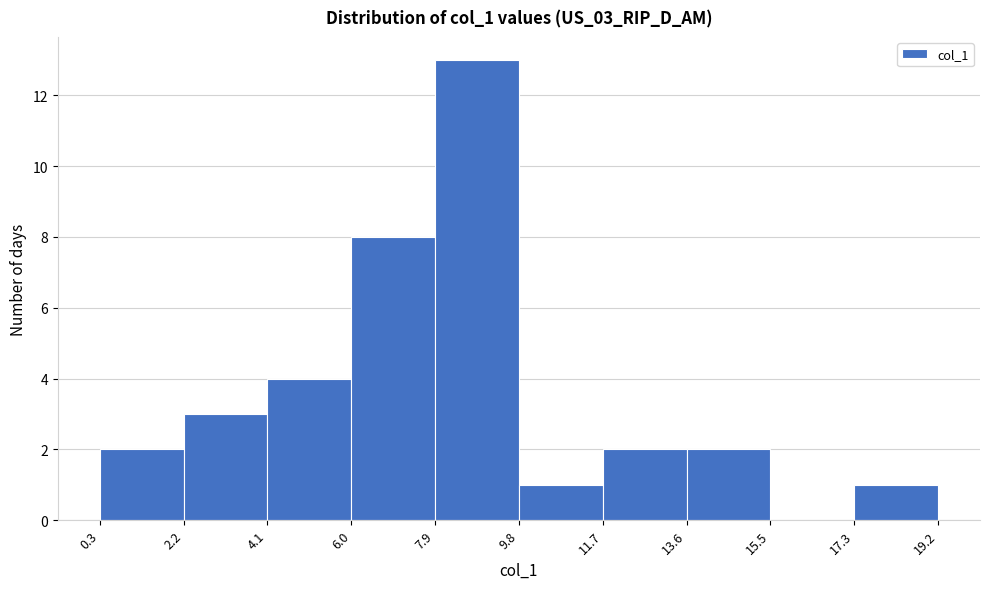

Reading left to right, transcribe this chart: for each bar, give the range it covers on the x-axis and its height. The values are not printed on the chart, so give them approximately, as read against the axis.

0.3 to 2.2: 2
2.2 to 4.1: 3
4.1 to 6.0: 4
6.0 to 7.9: 8
7.9 to 9.8: 13
9.8 to 11.7: 1
11.7 to 13.6: 2
13.6 to 15.5: 2
15.5 to 17.3: 0
17.3 to 19.2: 1